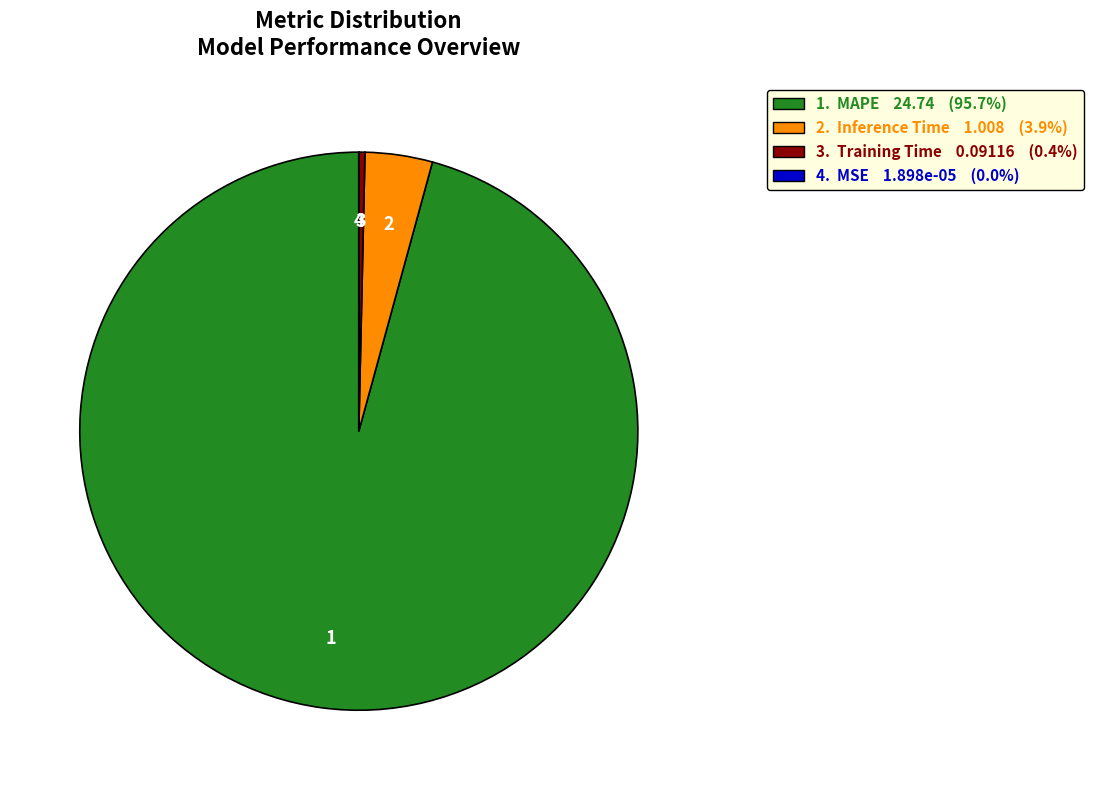

Combined, do 3. Training Time 0.09116 (0.4%) and 2. Inference Time 1.008 (3.9%) account for over 50%?

No